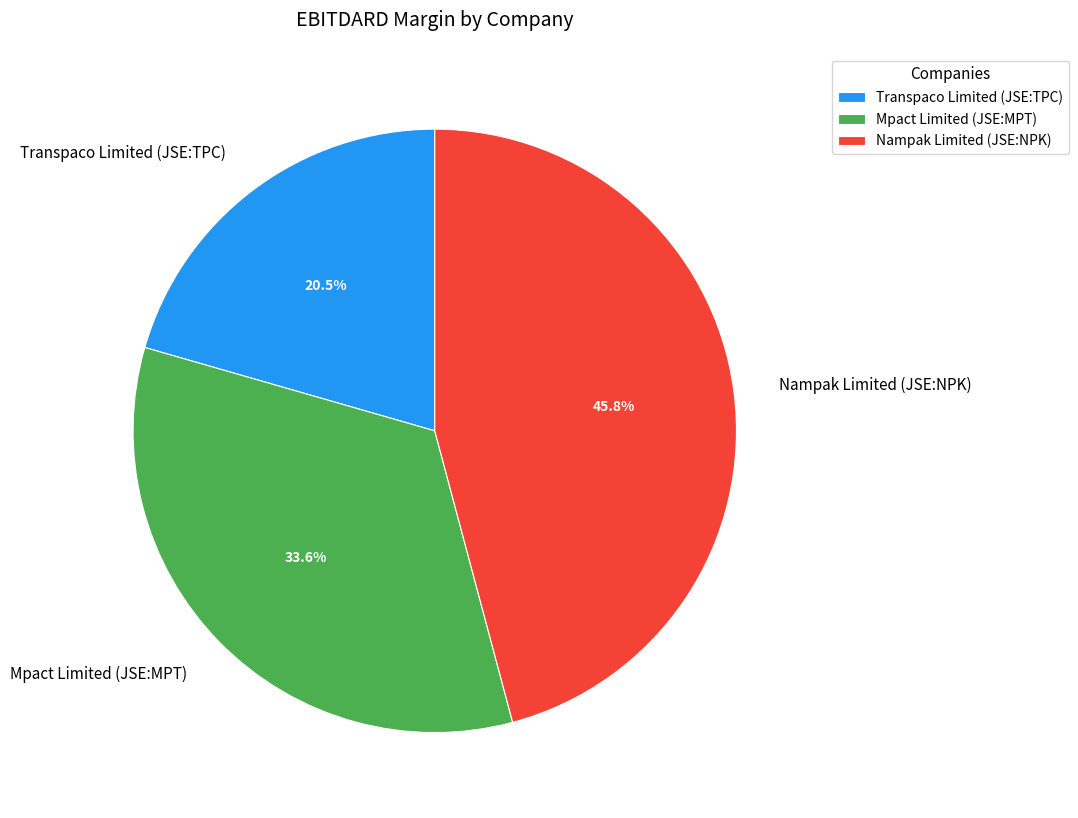

To the nearest percent, what is the difference between the largest and smallest slice percentages?

25%